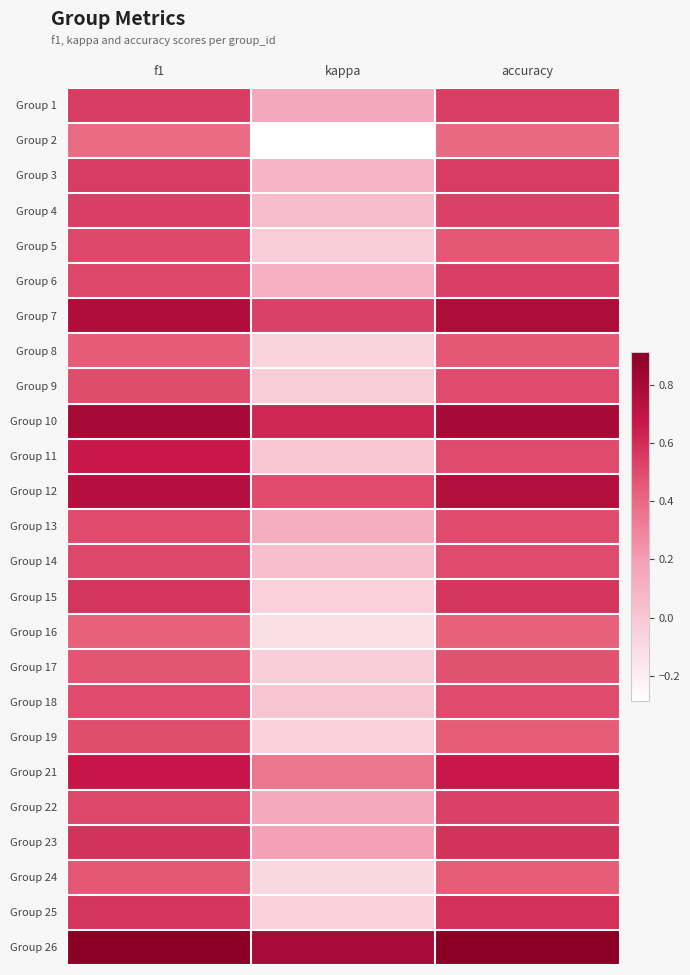

List the series in order of their peak value, lowest first.

Group 2, Group 16, Group 8, Group 24, Group 17, Group 19, Group 9, Group 13, Group 18, Group 14, Group 5, Group 22, Group 4, Group 6, Group 1, Group 3, Group 15, Group 23, Group 25, Group 11, Group 21, Group 12, Group 7, Group 10, Group 26